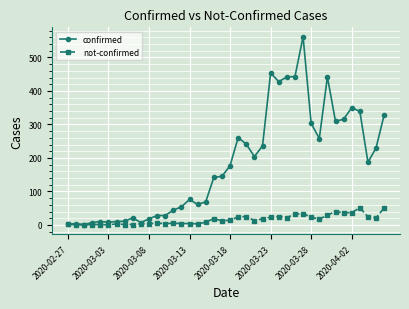

True or false: not-confirmed has more than 0 interior local peaks.

True